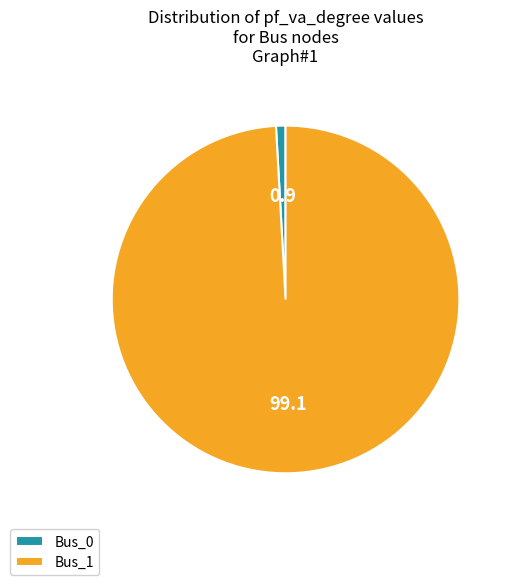

Count the number of slices in the pie.

2